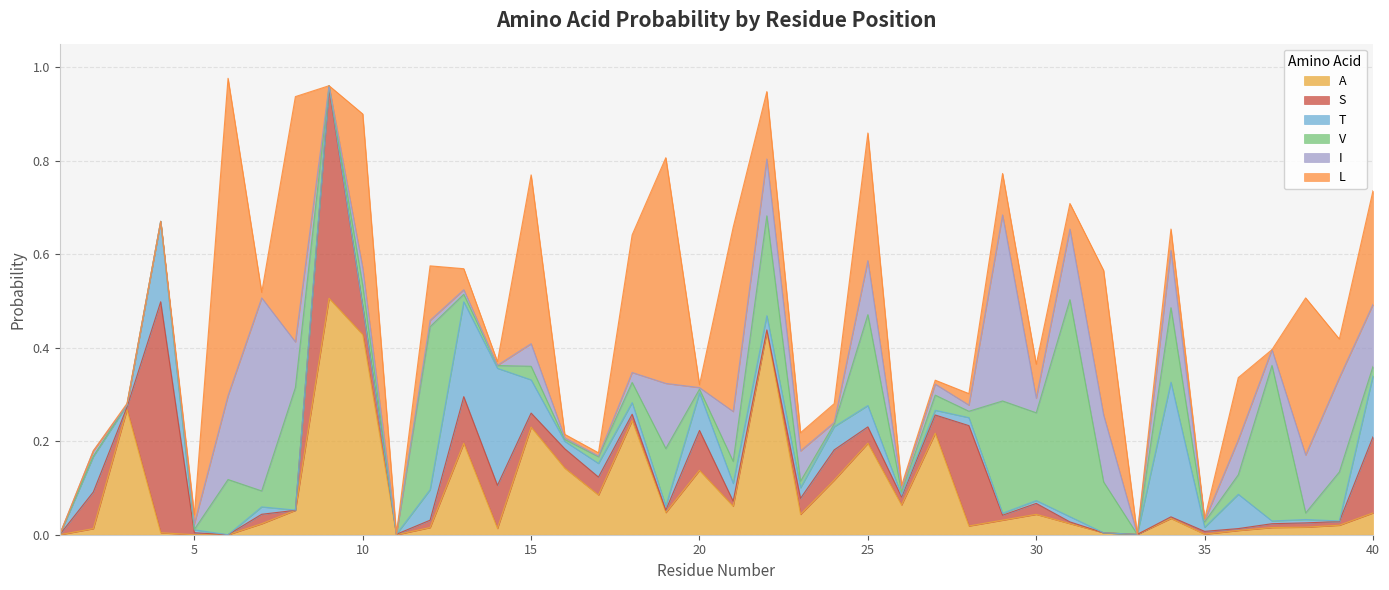

What is the highest value of the V series?

0.5